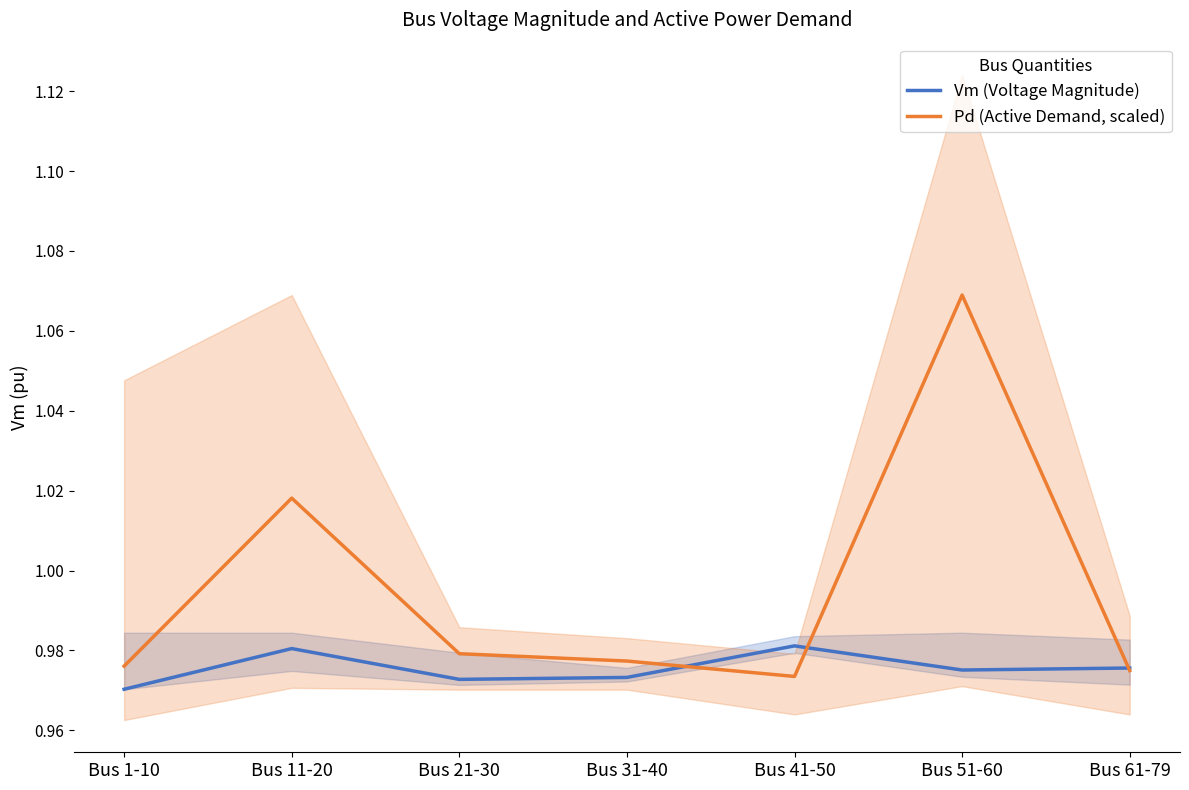

At which label is Vm (Voltage Magnitude) closest to 0?

Bus 1-10